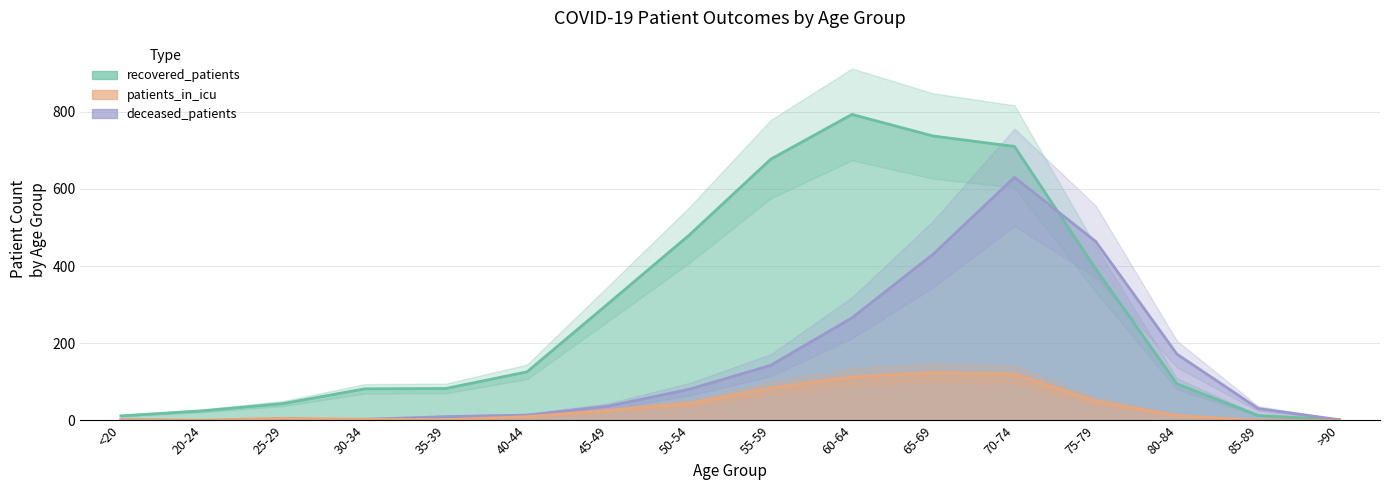

Count the number of categories in the chart.

16